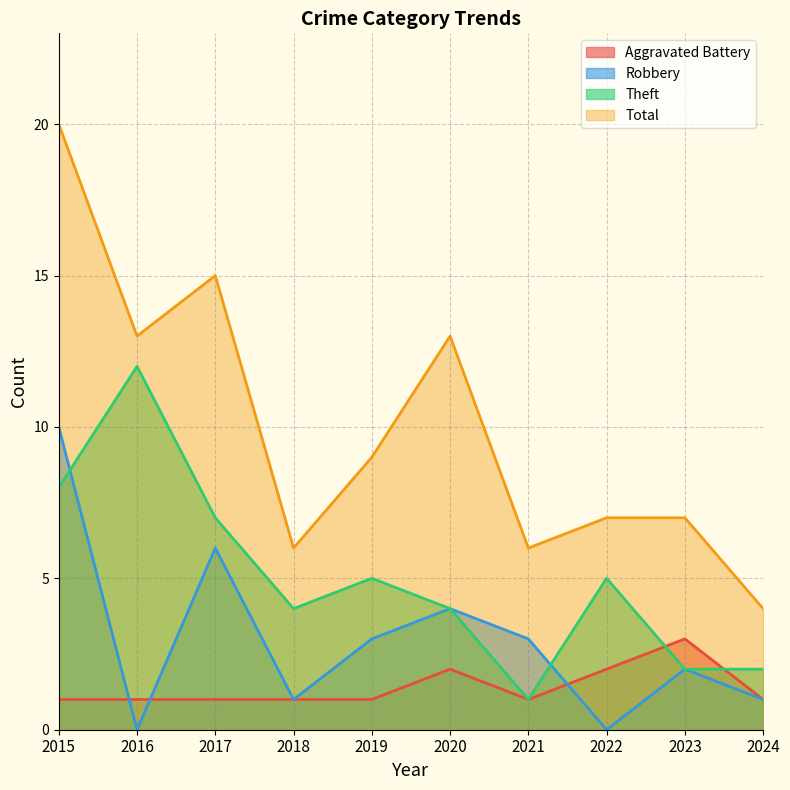

What are all the series names shown in the legend?

Aggravated Battery, Robbery, Theft, Total